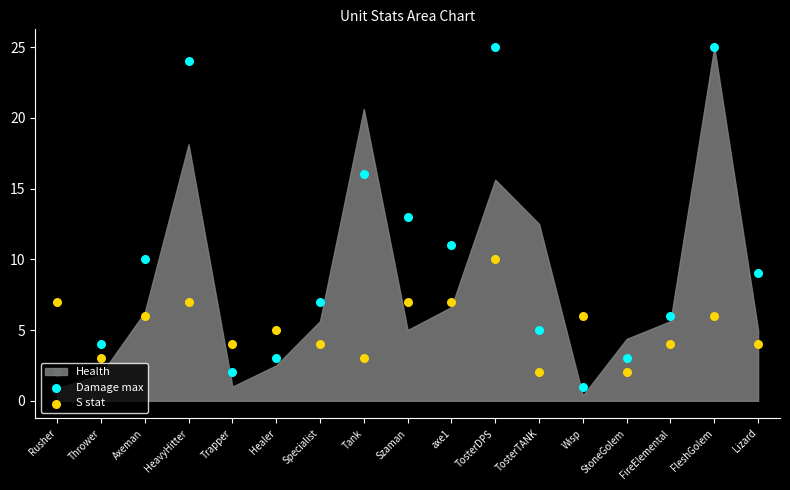

At which category is the sum across all series the highest?

TosterDPS